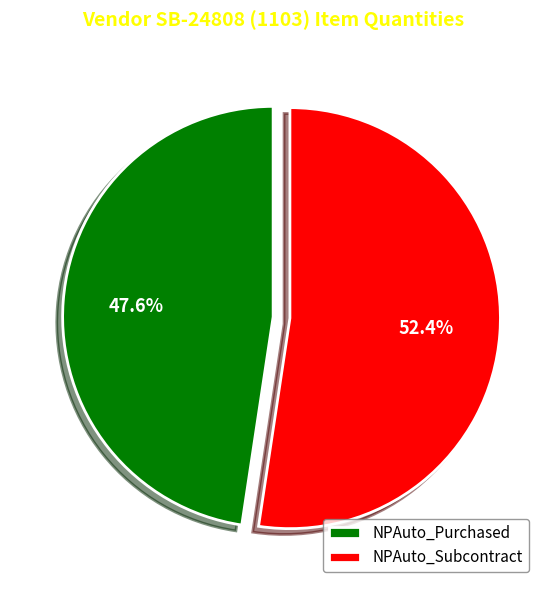

Approximately how many times larger is the value at NPAuto_Purchased compared to NPAuto_Subcontract?

0.9